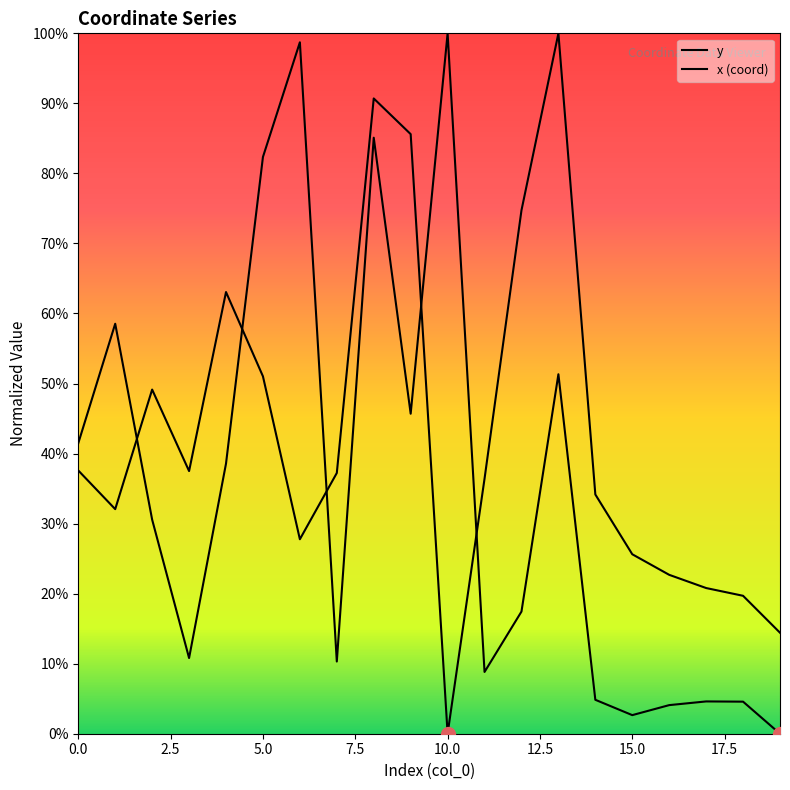

Which series has the widest spread of values?

y